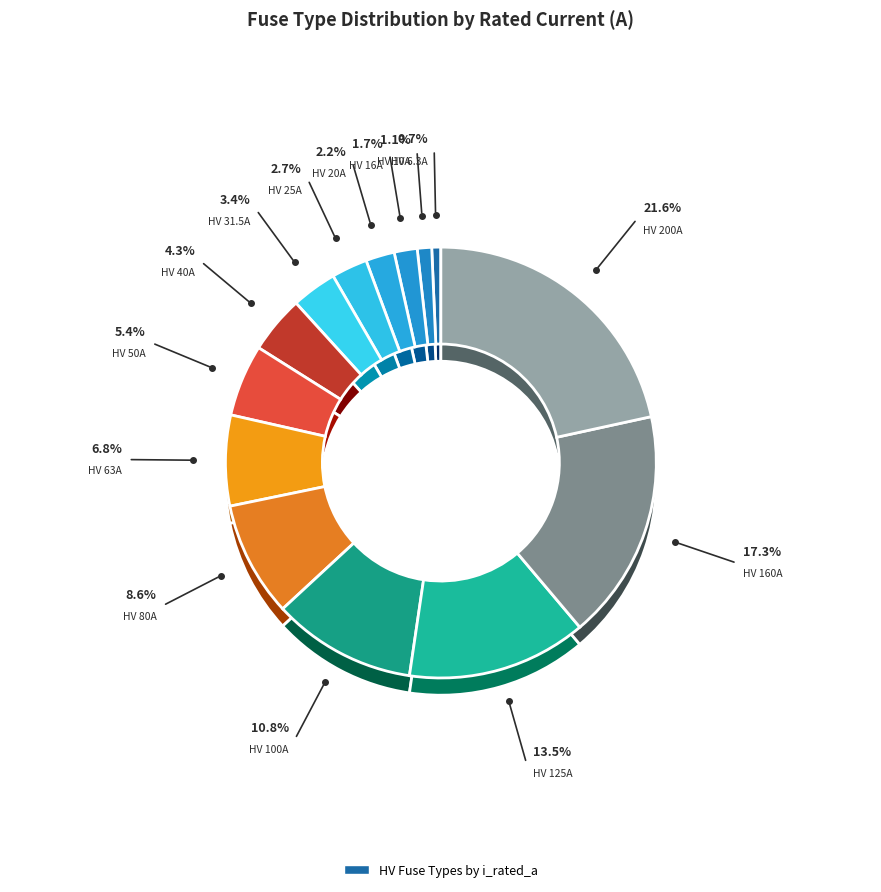

Count the number of slices in the pie.

14